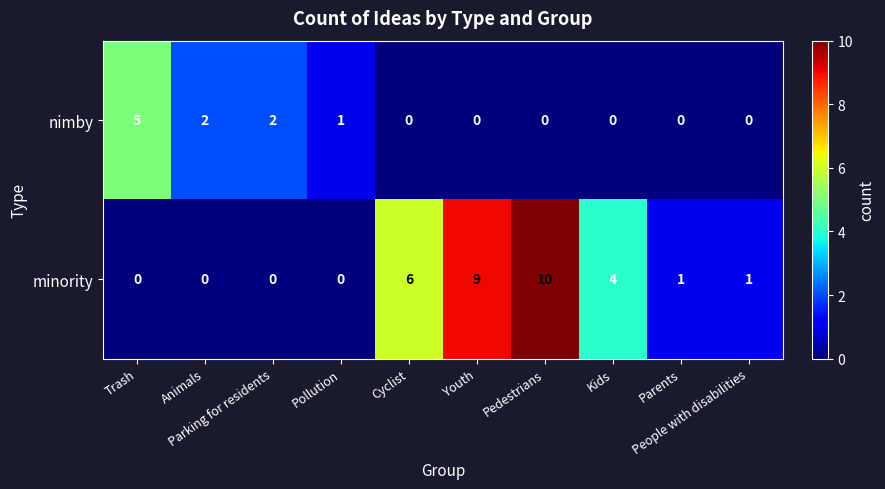

List the series in order of their overall mean, highest first.

minority, nimby